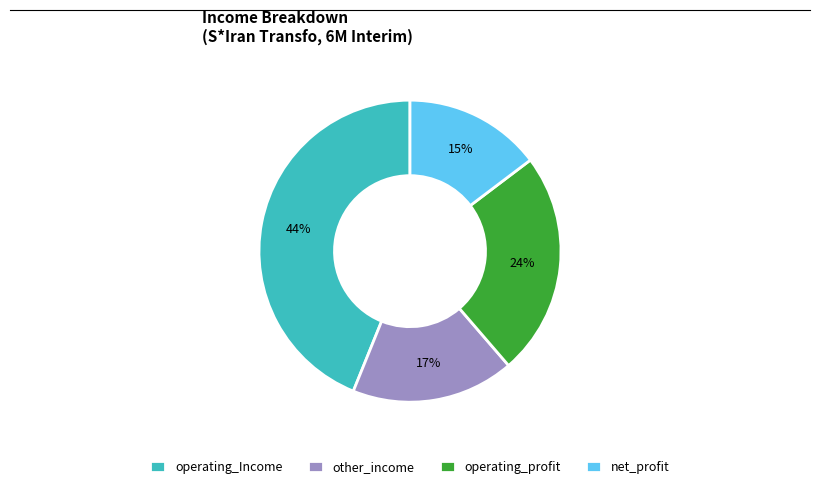

To the nearest percent, what is the difference between the largest and smallest slice percentages?

29%